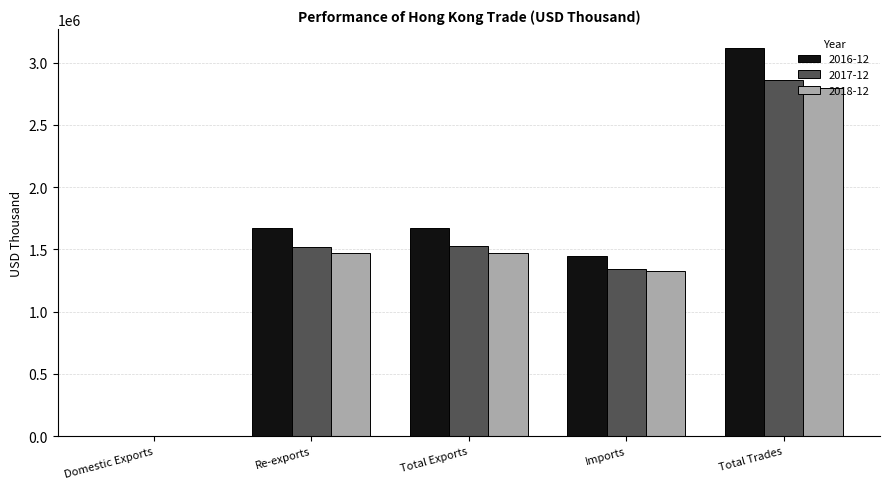

What is the maximum value shown in the chart?

3114766.4